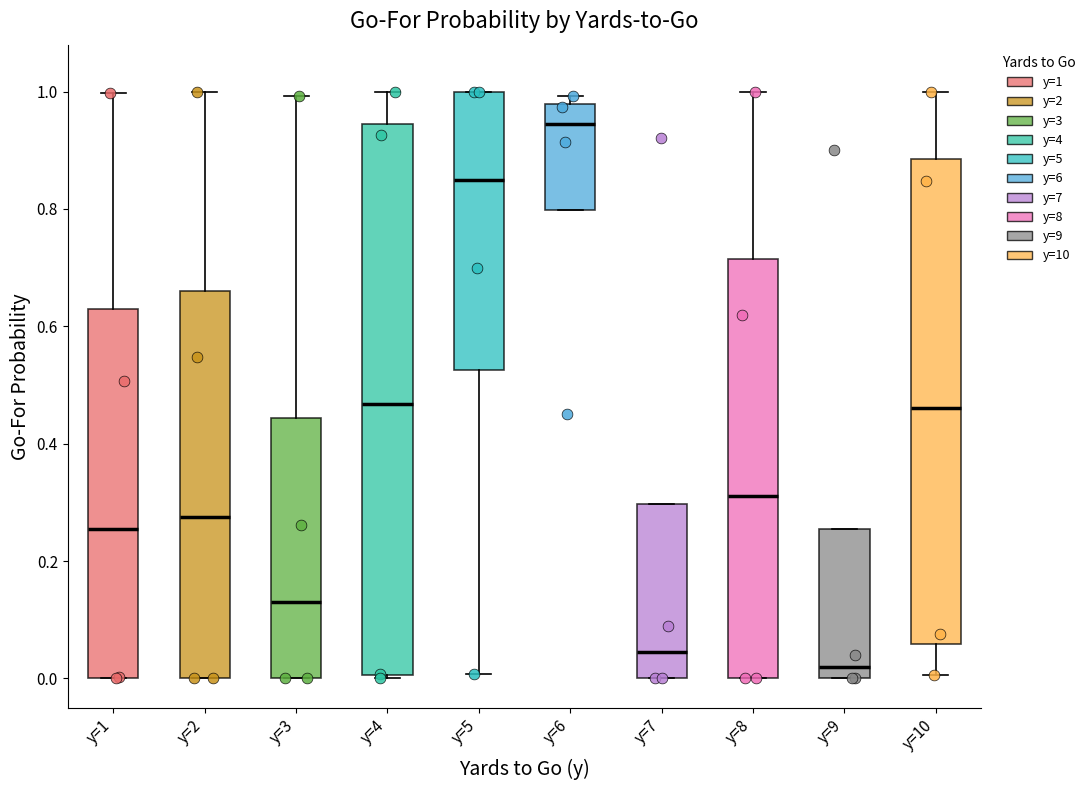

Reading left to right, read every box against the y-axis: the position of its median line, the range the box covers, and the ends of its whiskers. The values are not printed on the chart, so give them approximately, as read against the axis.

y=1: median 0.26, box 0.00 to 0.62, whiskers 0.00 to 1.00
y=2: median 0.28, box 0.00 to 0.66, whiskers 0.00 to 1.00
y=3: median 0.14, box 0.00 to 0.44, whiskers 0.00 to 1.00
y=4: median 0.46, box 0.00 to 0.94, whiskers 0.00 to 1.00
y=5: median 0.84, box 0.52 to 1.00, whiskers 0.00 to 1.00
y=6: median 0.94, box 0.80 to 0.98, whiskers 0.80 to 1.00
y=7: median 0.04, box 0.00 to 0.30, whiskers 0.00 to 0.30
y=8: median 0.32, box 0.00 to 0.72, whiskers 0.00 to 1.00
y=9: median 0.02, box 0.00 to 0.26, whiskers 0.00 to 0.26
y=10: median 0.46, box 0.06 to 0.88, whiskers 0.00 to 1.00